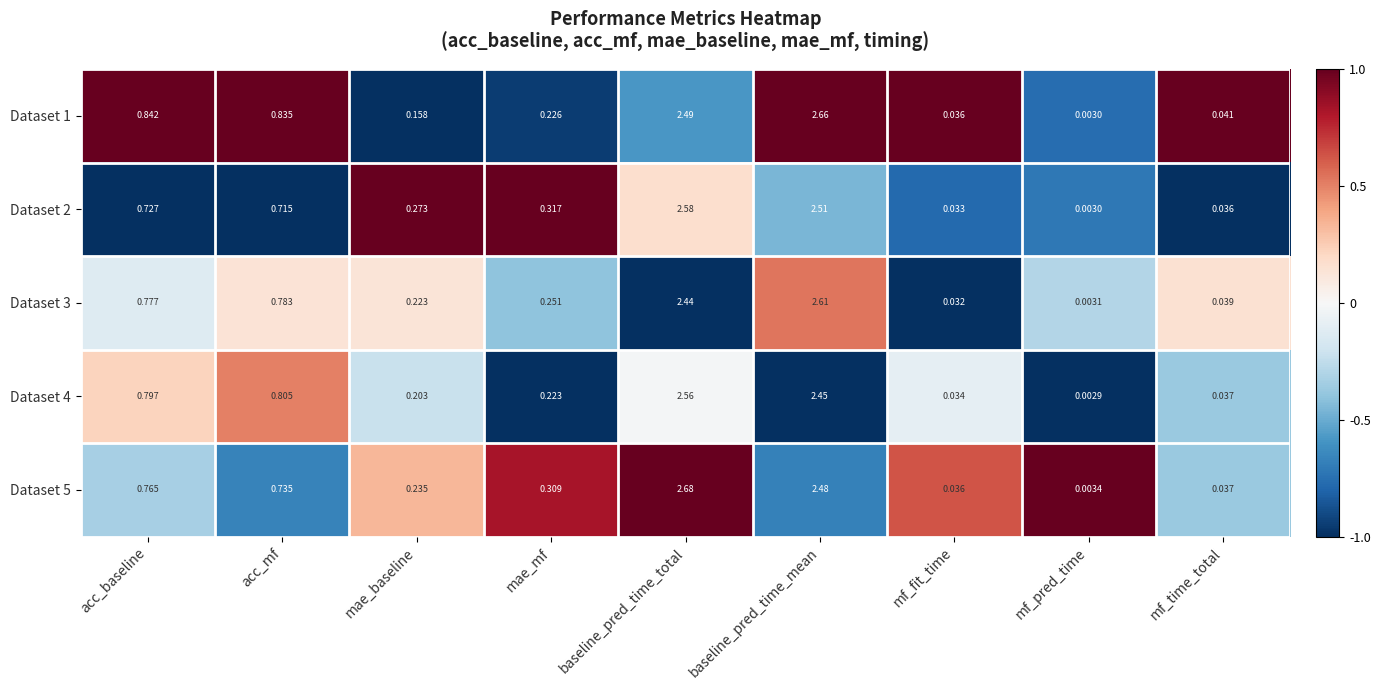

Which label corresponds to the largest value in the chart?

baseline_pred_time_total